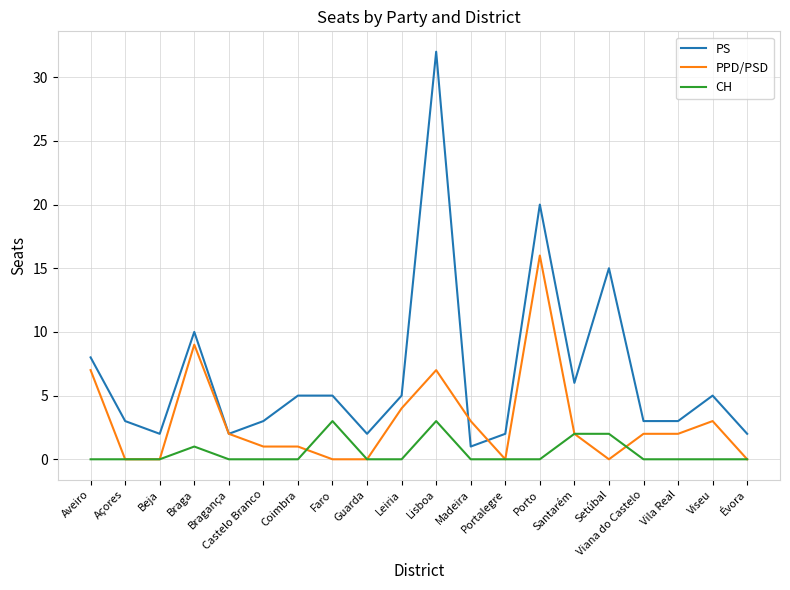

True or false: CH and PS intersect in this chart.

False